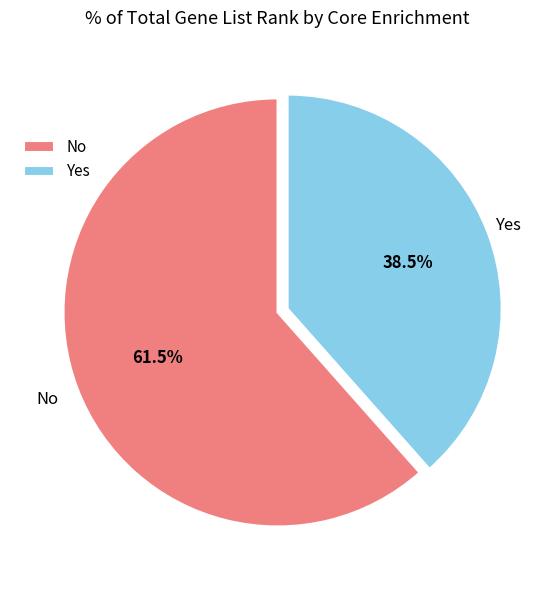

Rank the categories by value from lowest to highest.

Yes, No